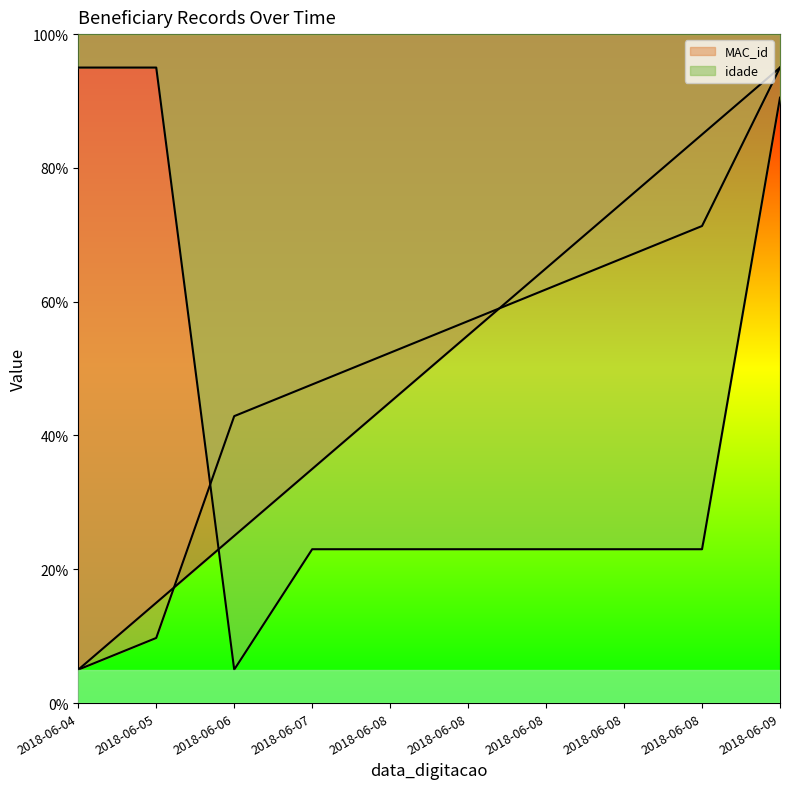

What is the sum of the idade values at 2018-06-08 and 2018-06-08?

46.0